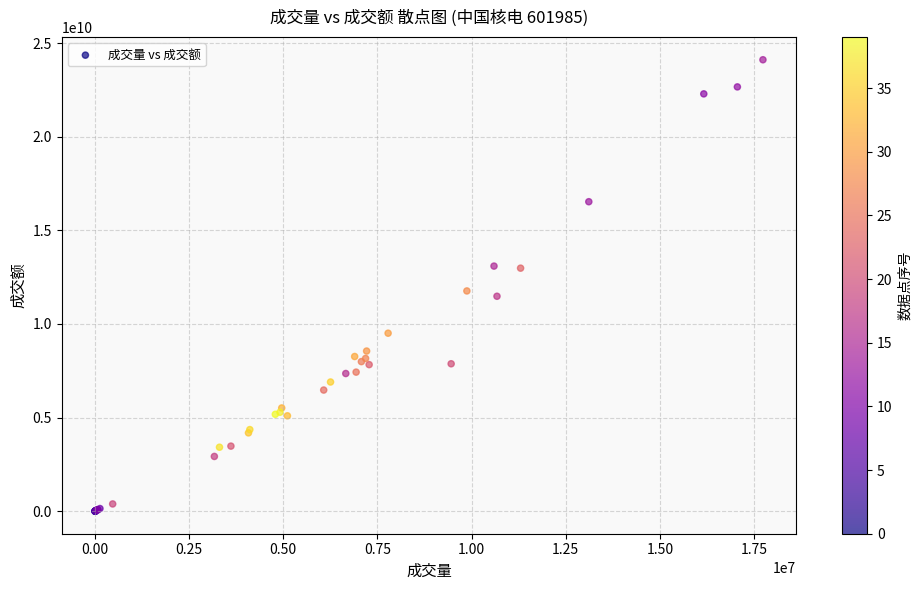

What Y value in the scatter plot is closest to 12057693321?

11764906496